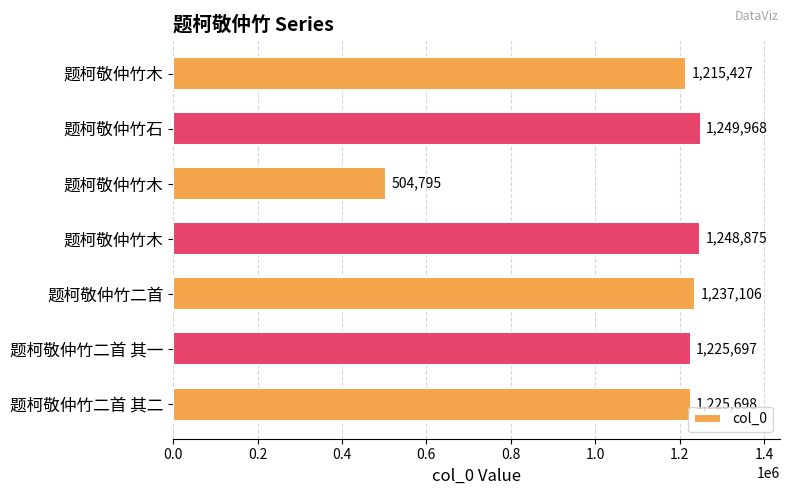

How many bars are there in total?

7